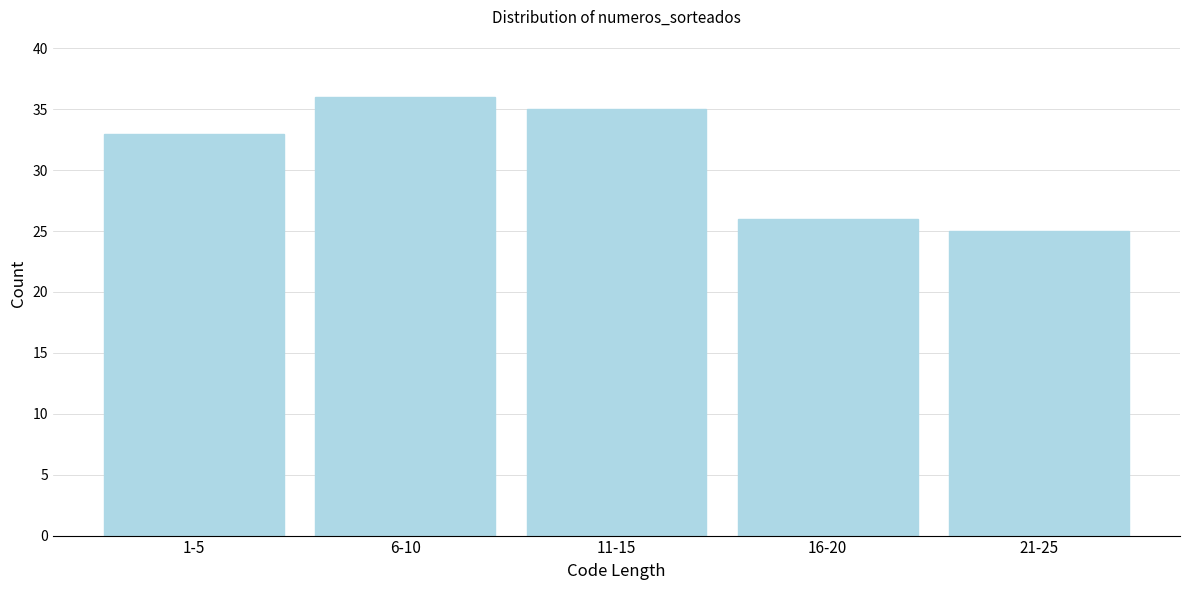

Reading left to right, transcribe all the data shown in this chart.

33	36	35	26	25